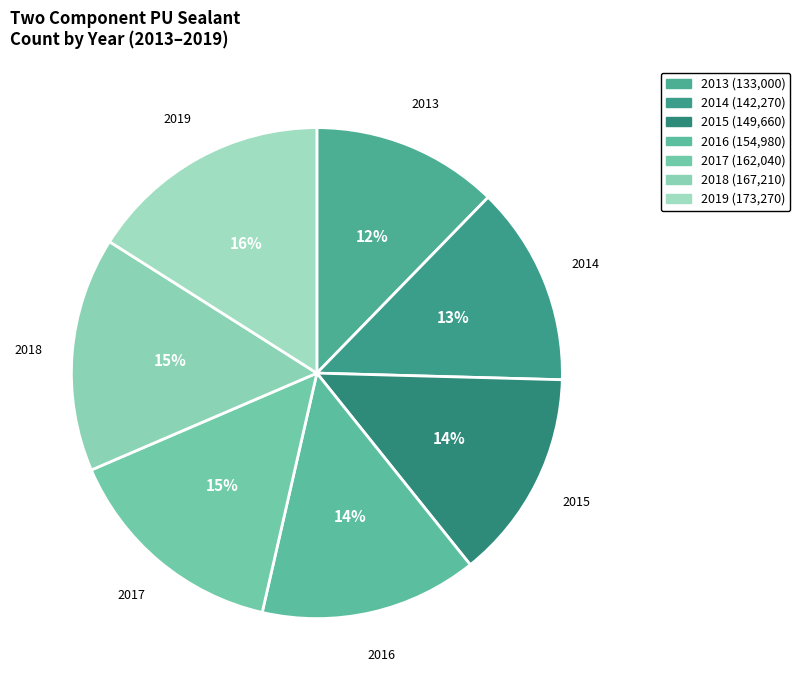

What is the ratio of the value at 2014 to the value at 2016?

0.9